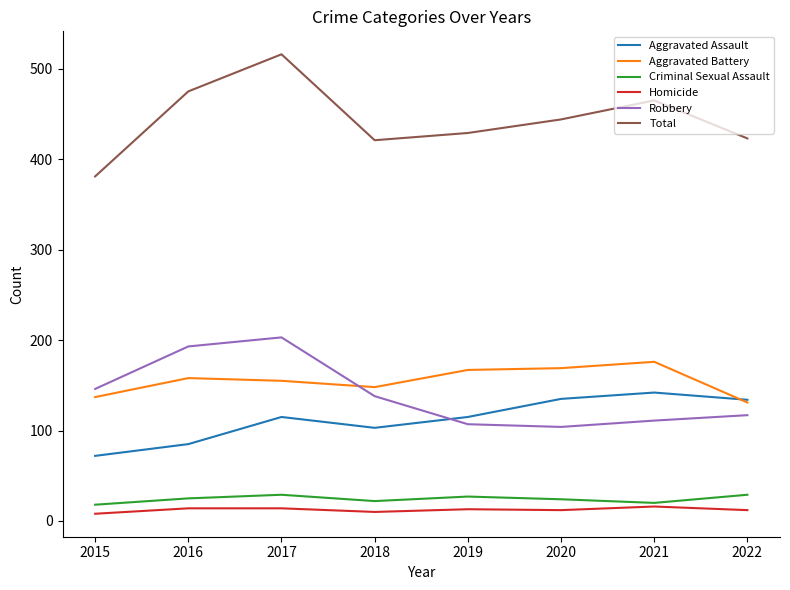

Is this an area chart (filled region under the line)?

No